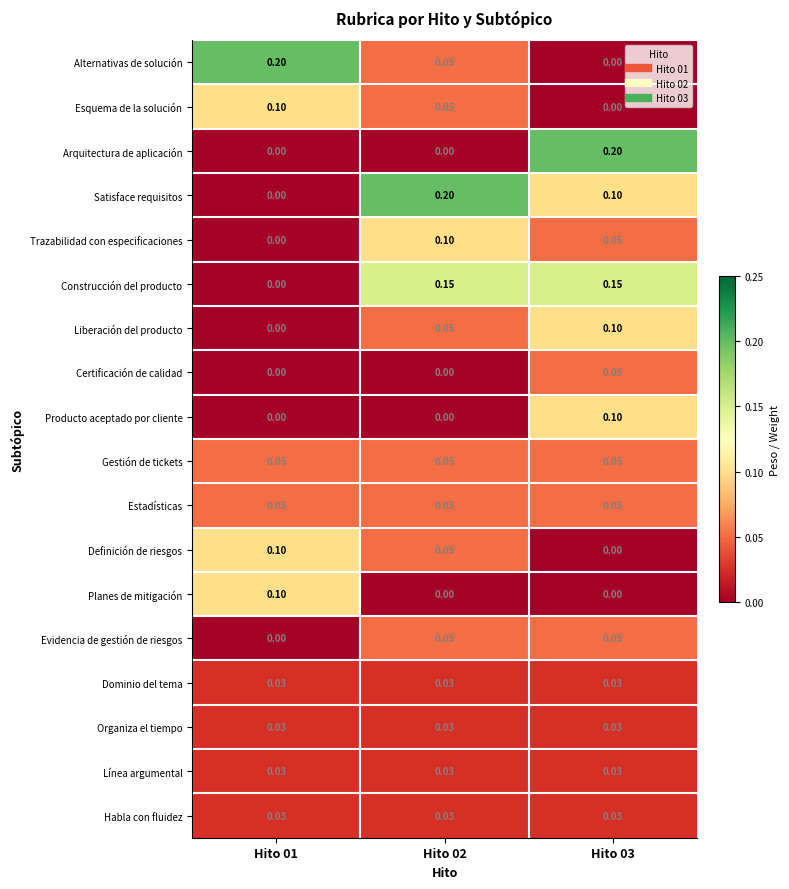

Between Hito 02 and Hito 03, which series saw the biggest shift?

Arquitectura de aplicación